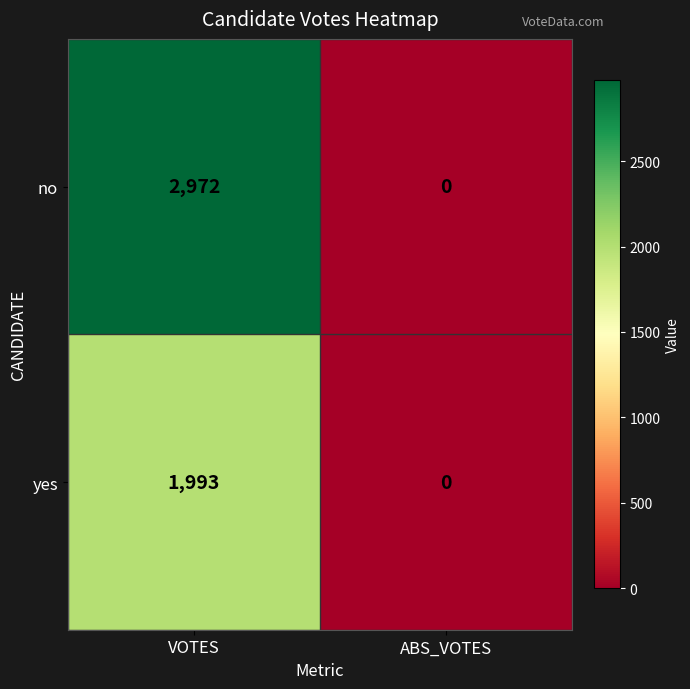

Which category has the highest value across all series?

VOTES